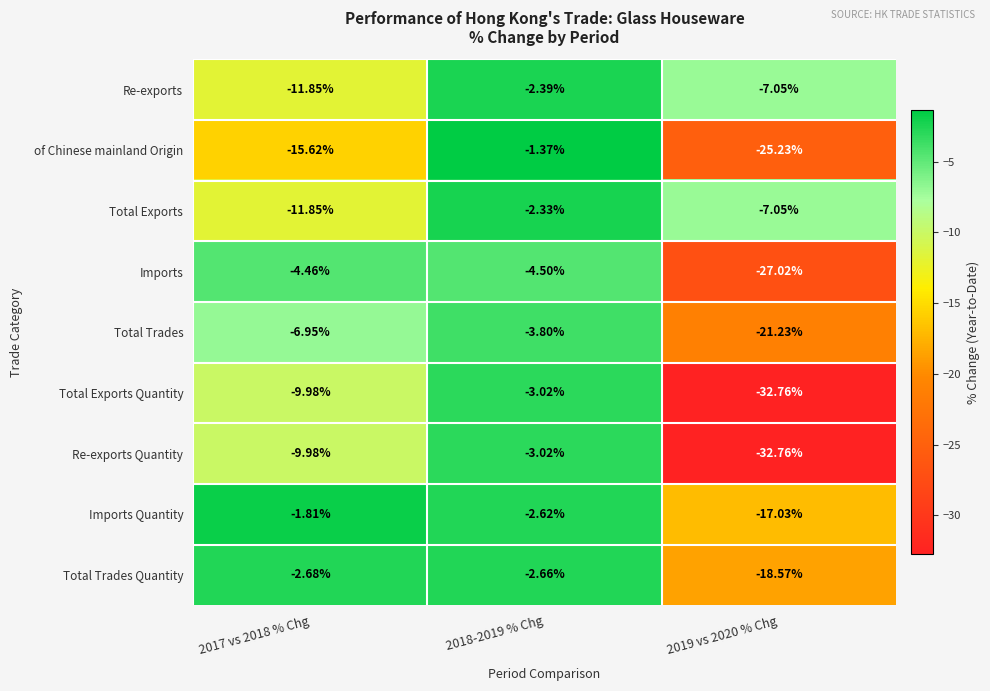

Is the value of Re-exports Quantity at 2019 vs 2020 % Chg greater than the value of Re-exports at 2018-2019 % Chg?

No